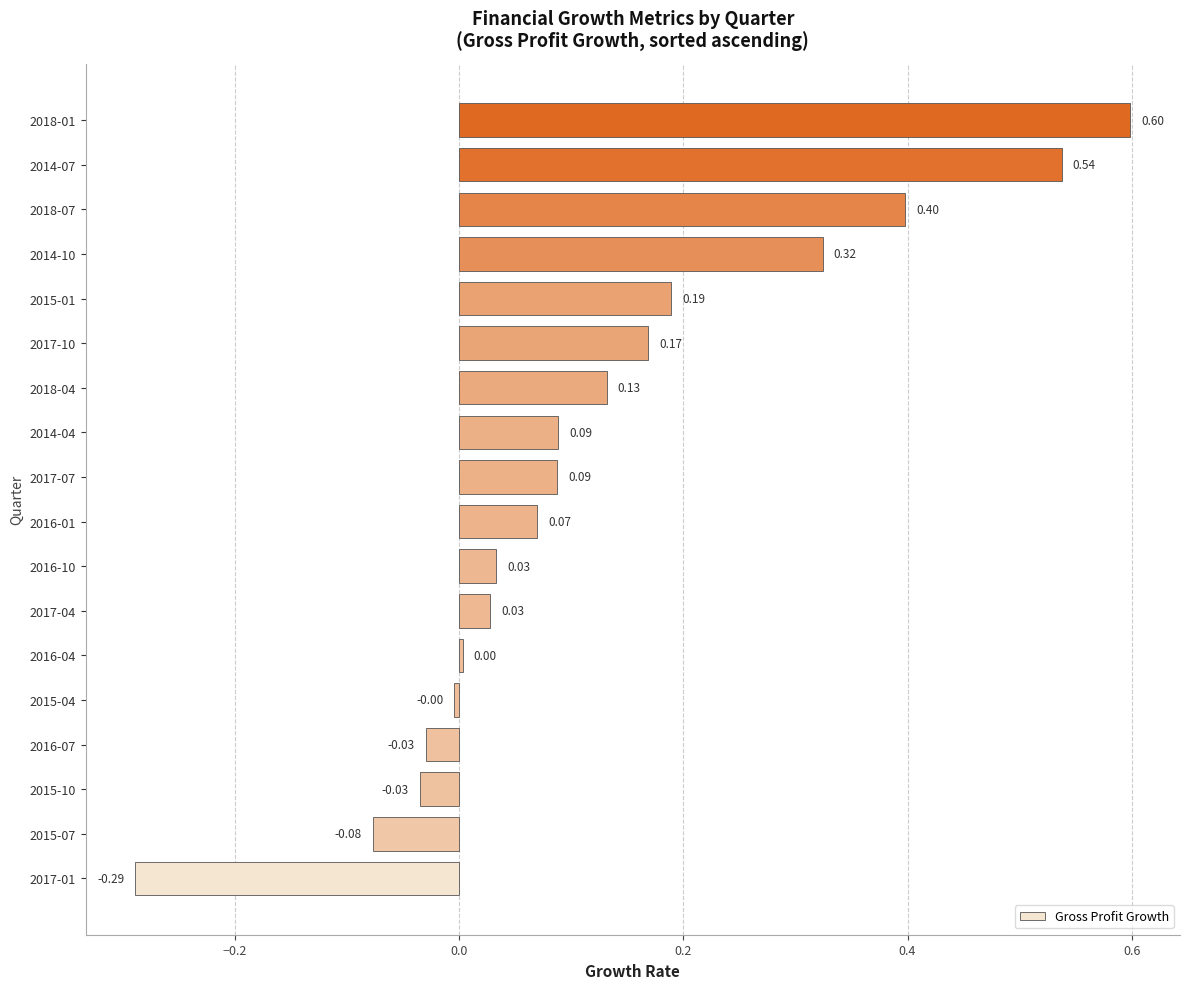

What is the sum of all values?

2.2